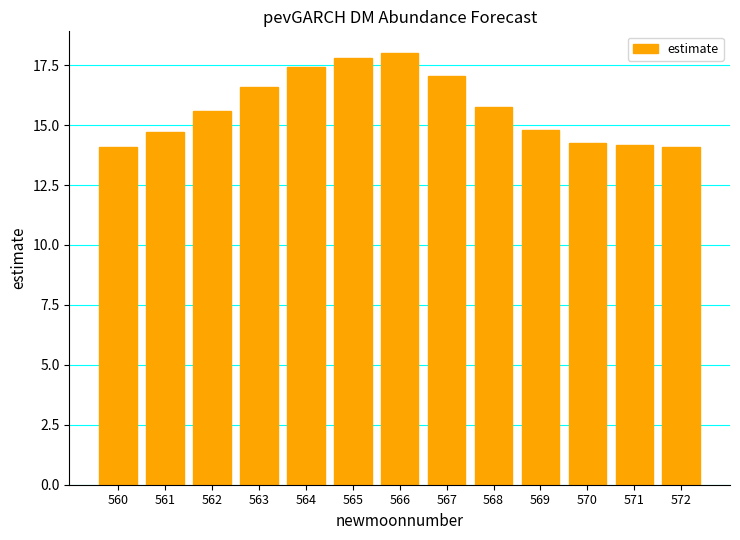

What is the minimum value shown in the chart?

14.1